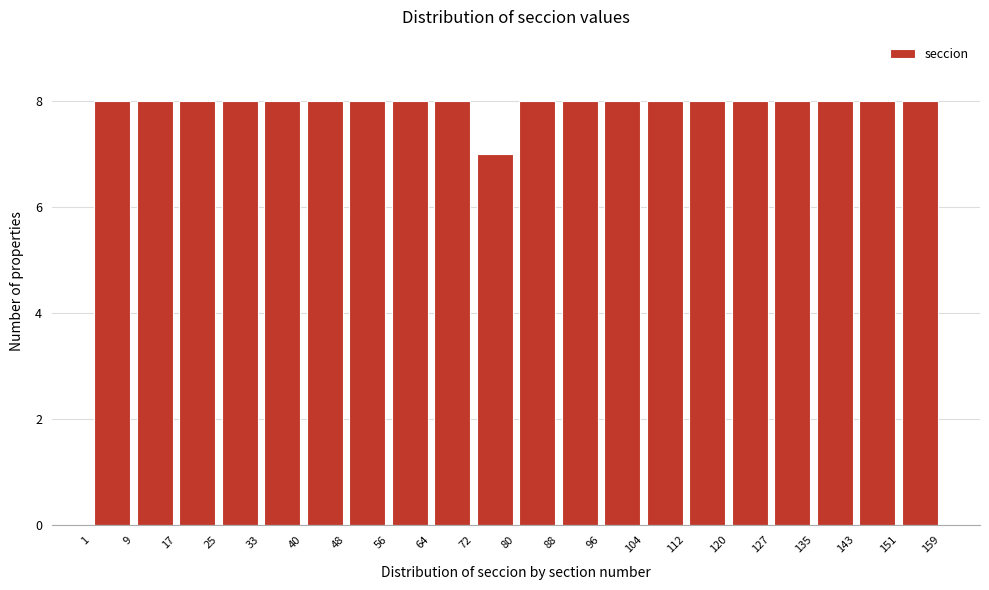

Reading left to right, transcribe this chart: for each bar, give the range it covers on the x-axis and its height. The values are not printed on the chart, so give them approximately, as read against the axis.

1 to 9: 8
9 to 17: 8
17 to 25: 8
25 to 33: 8
33 to 40: 8
40 to 48: 8
48 to 56: 8
56 to 64: 8
64 to 72: 8
72 to 80: 7
80 to 88: 8
88 to 96: 8
96 to 104: 8
104 to 112: 8
112 to 120: 8
120 to 127: 8
127 to 135: 8
135 to 143: 8
143 to 151: 8
151 to 159: 8